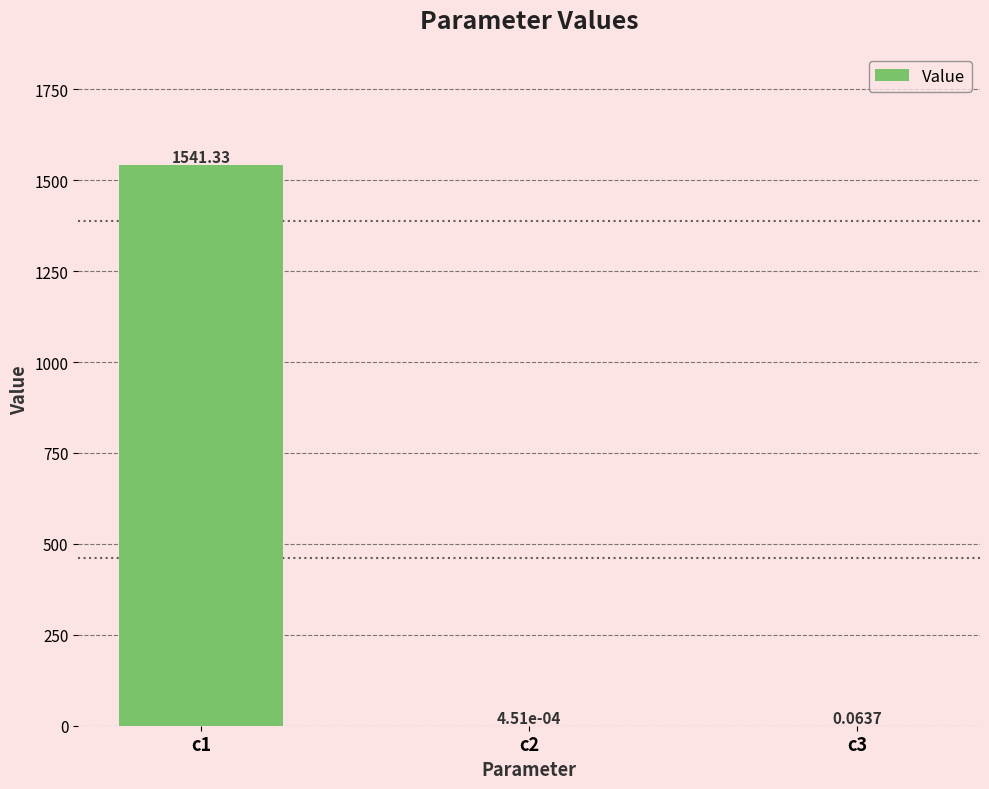

What is the change in value from c1 to c3?

-1541.3